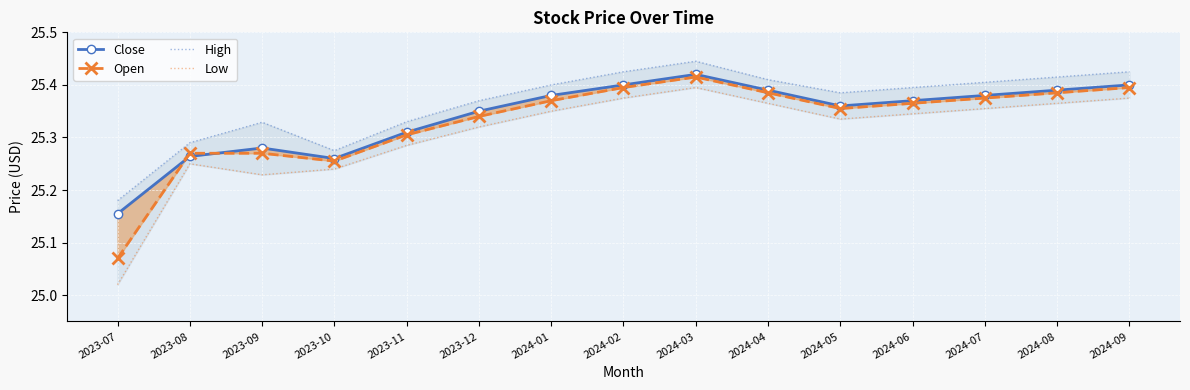

What is the highest value of the Open series?

25.4